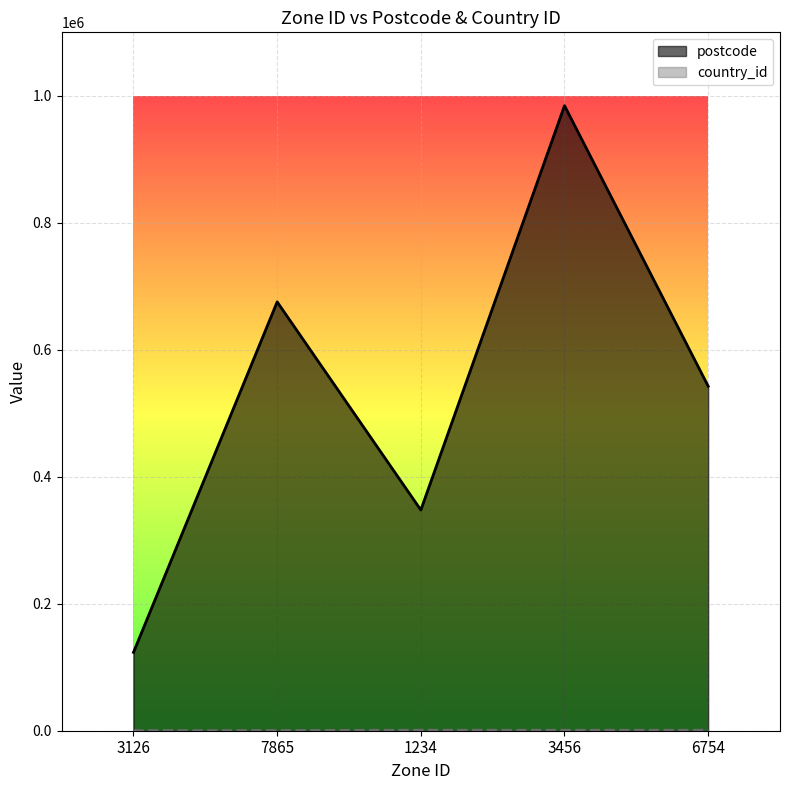

What is the smallest value displayed?

222